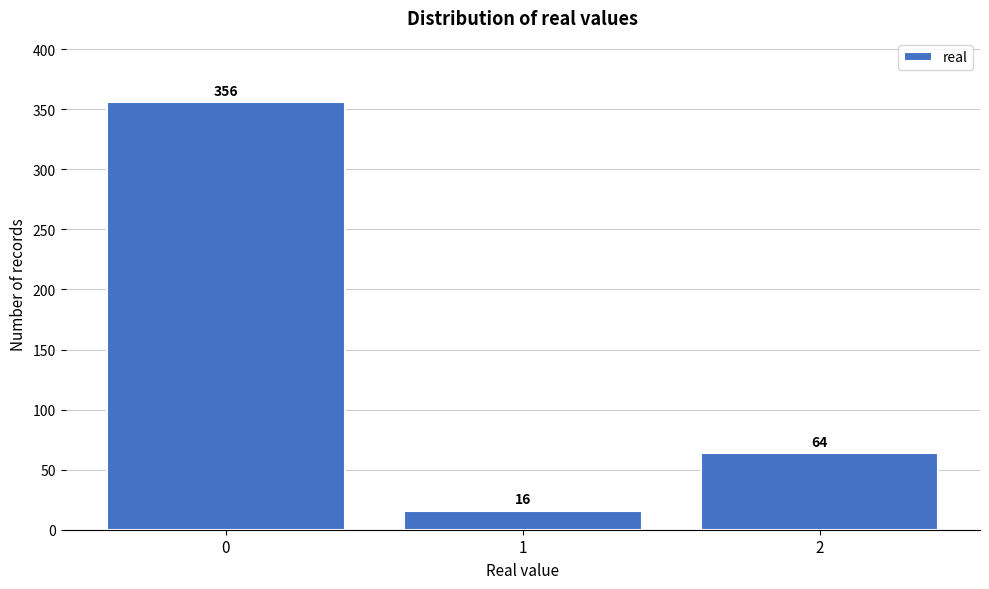

Reading left to right, list every bar in this chart as the range it spans on the x-axis followed by its height.

-0.5 to 0.5: 356
0.5 to 1.5: 16
1.5 to 2.5: 64